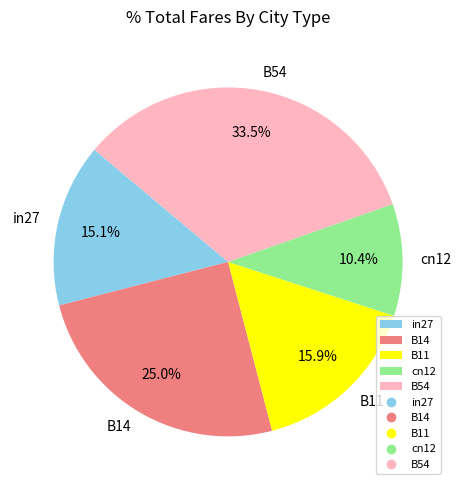

How many slices are in this pie chart?

5